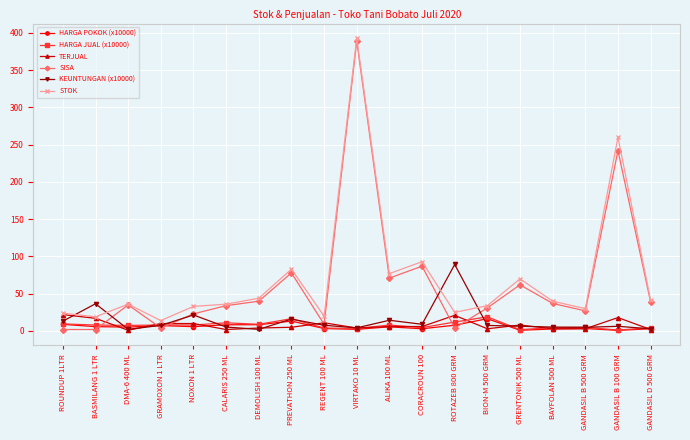

True or false: HARGA JUAL (x10000) has more than 1 interior local peaks.

True